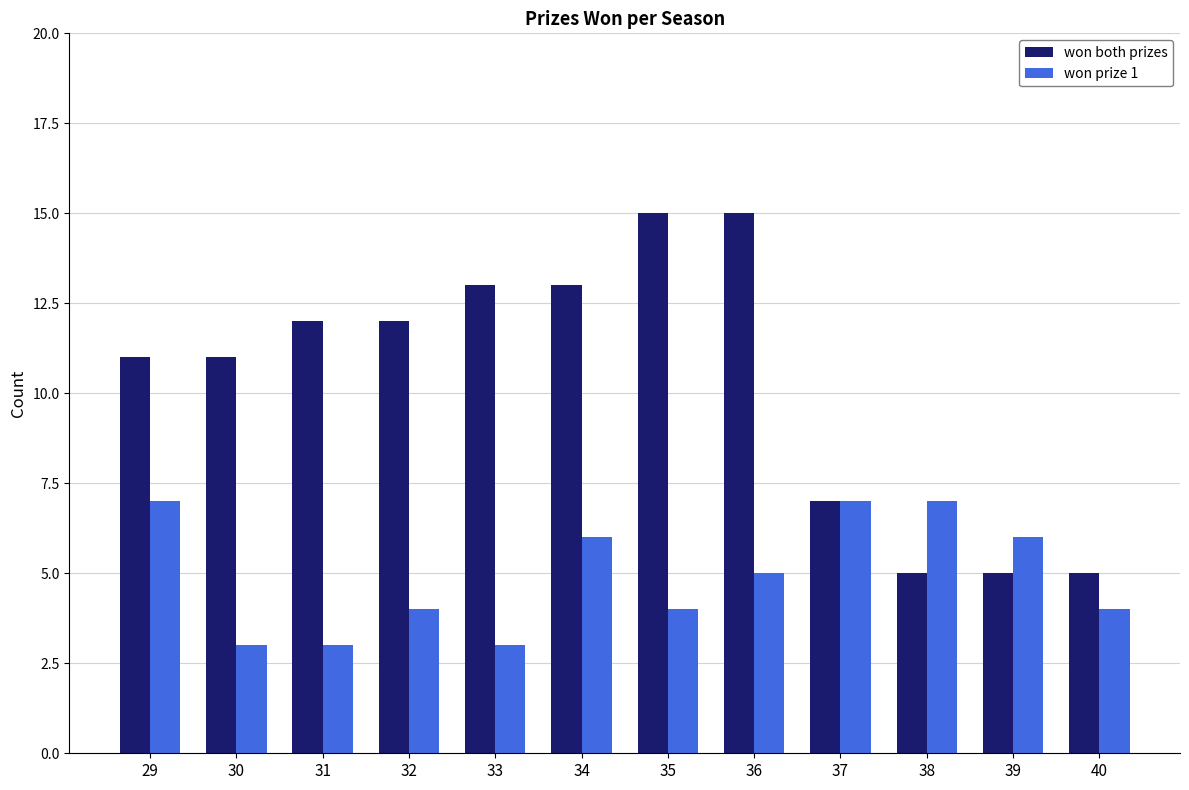

Which series has the largest total across all categories?

won both prizes